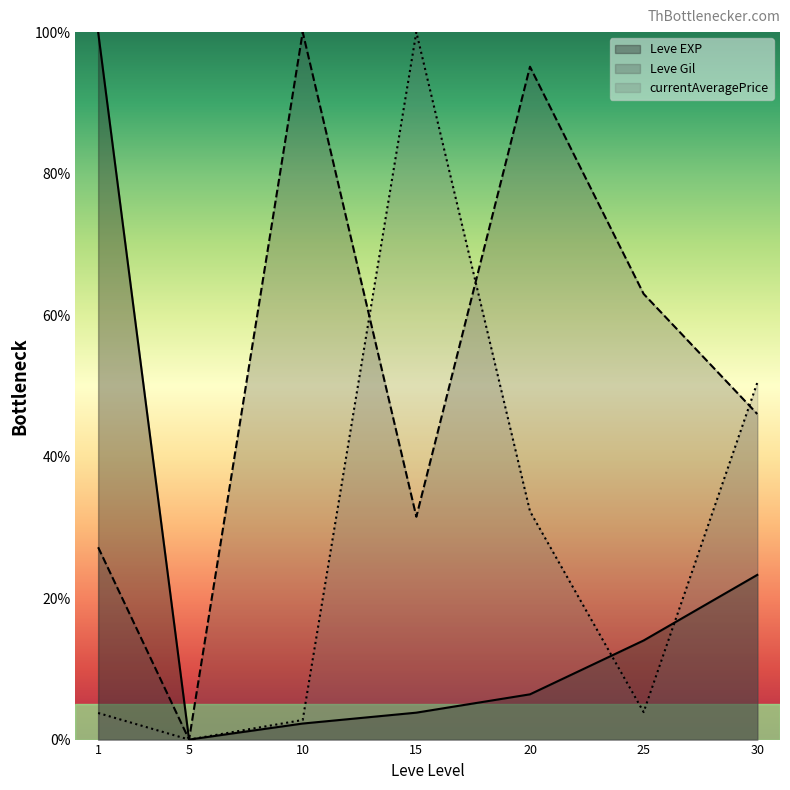

What is the maximum value for Leve EXP?

100.0